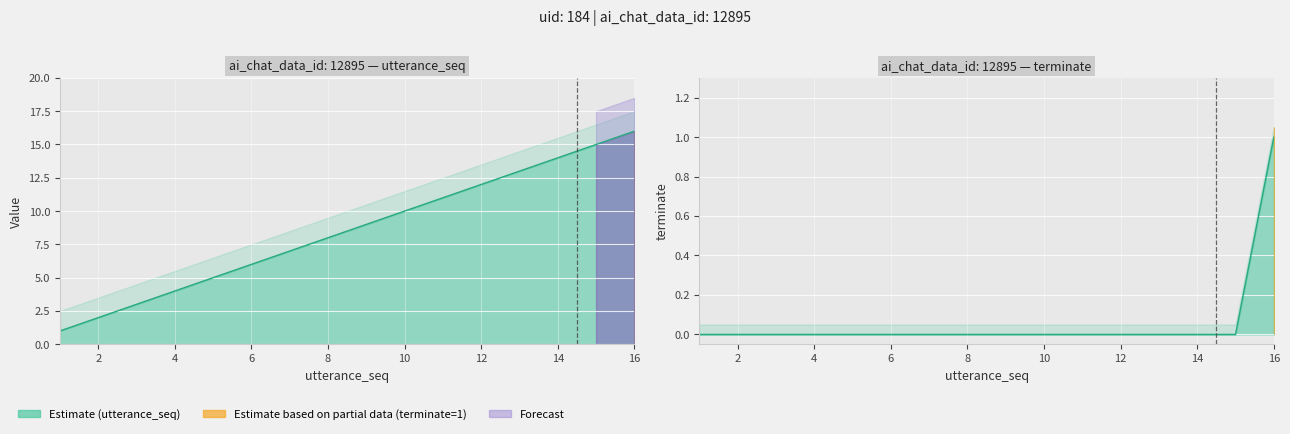

True or false: terminate and utterance_seq cross at least once.

False